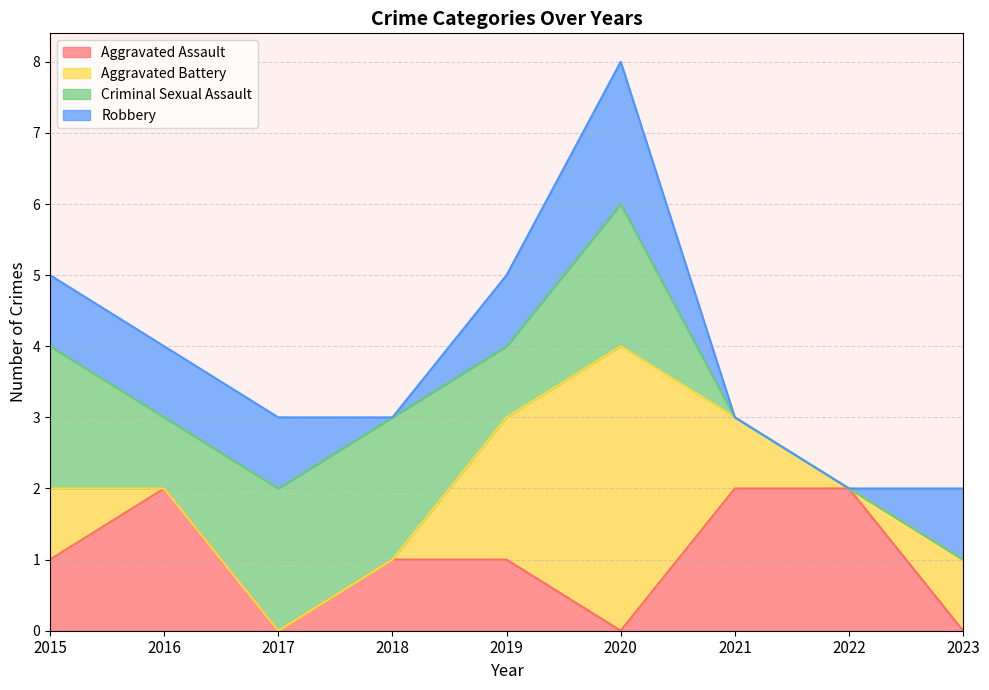

At which category does the chart reach its minimum across all series?

2017